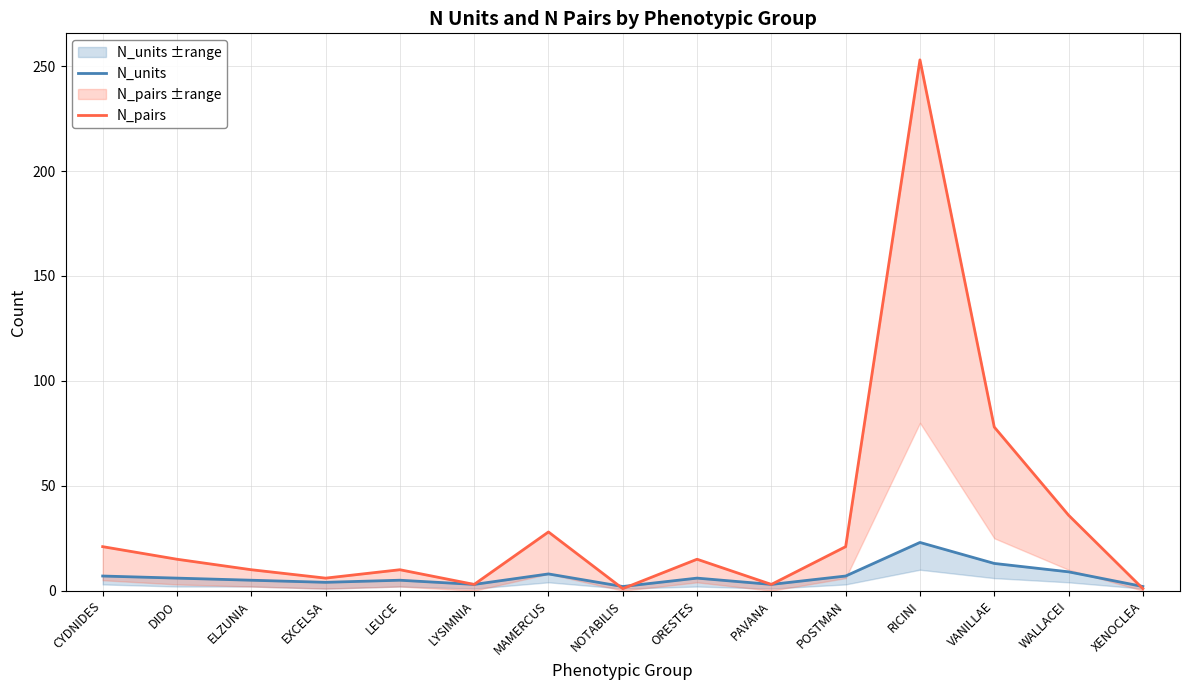

True or false: N_pairs has more than 2 points higher than both neighbors.

True